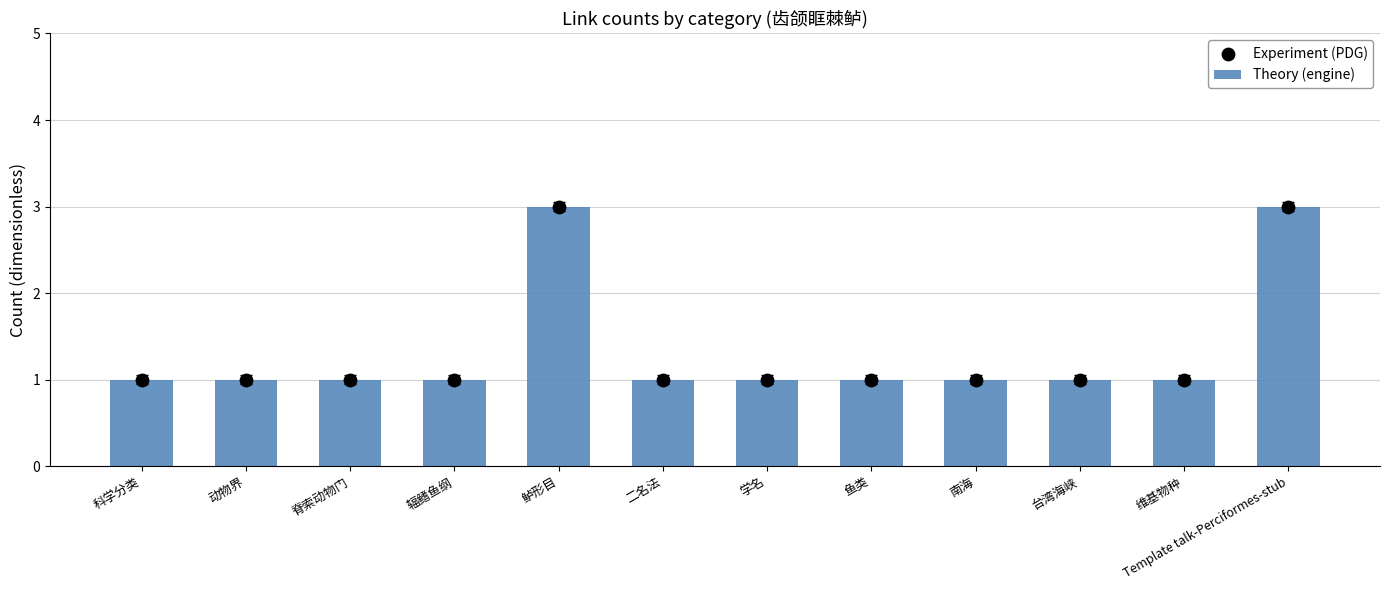

What is the total value across all series at 鲈形目?

6